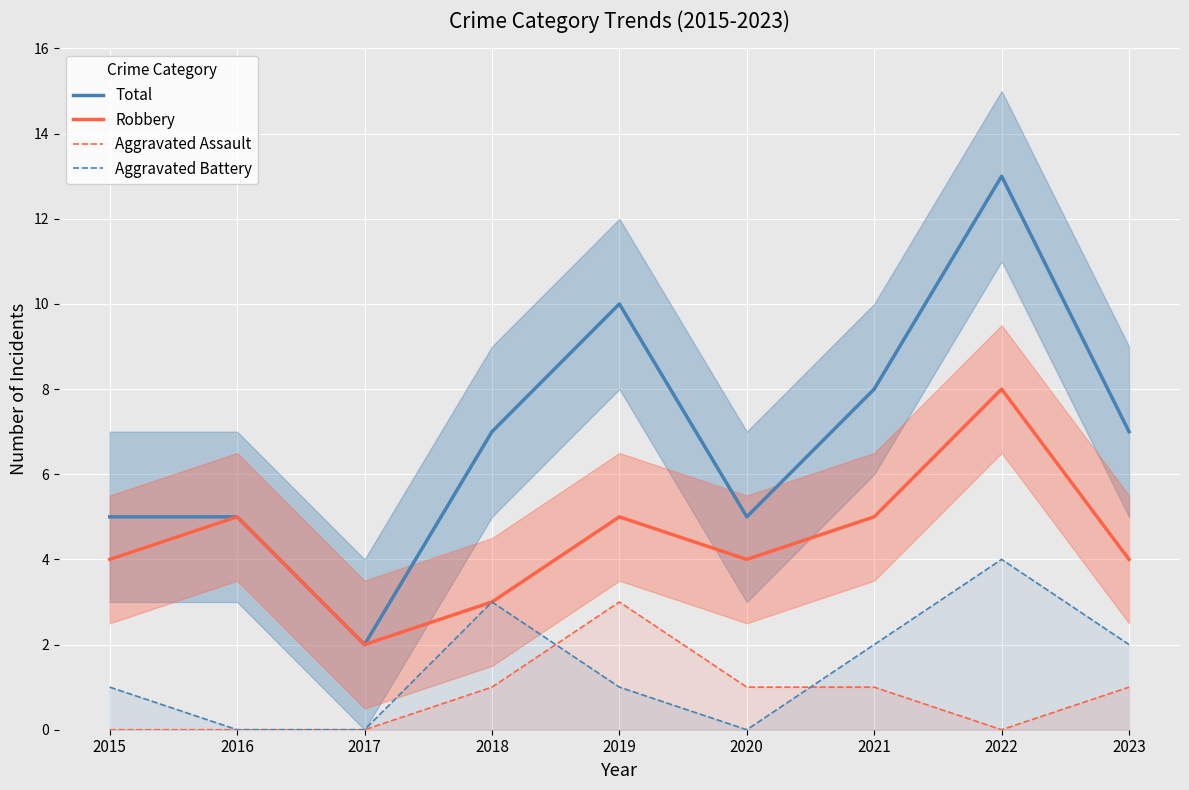

Rank the categories by Aggravated Assault value from highest to lowest.

2019, 2018, 2020, 2021, 2023, 2015, 2016, 2017, 2022